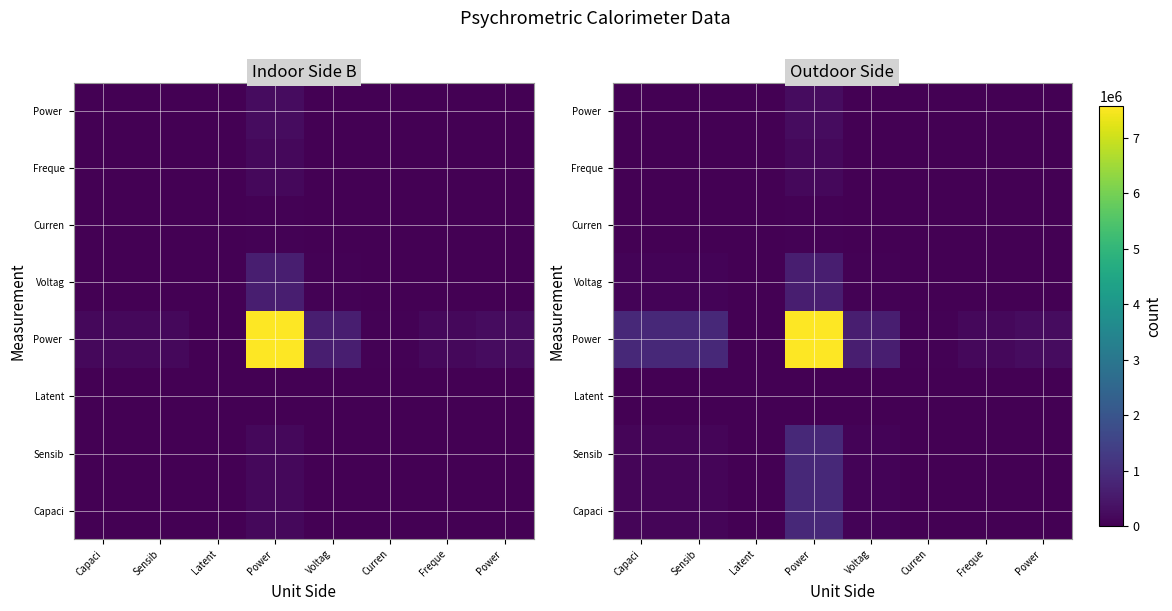

What is the greatest value displayed?

7570205.5